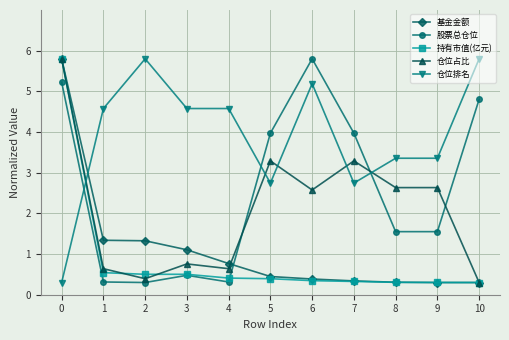

Reading right to left, extract all data points from this chart.

基金金额: 10=0.3	9=0.3	8=0.3	7=0.3	6=0.4	5=0.4	4=0.8	3=1.1	2=1.3	1=1.3	0=5.8
股票总仓位: 10=4.8	9=1.6	8=1.6	7=4.0	6=5.8	5=4.0	4=0.3	3=0.5	2=0.3	1=0.3	0=5.2
持有市值(亿元): 10=0.3	9=0.3	8=0.3	7=0.3	6=0.3	5=0.4	4=0.4	3=0.5	2=0.5	1=0.5	0=5.8
仓位占比: 10=0.3	9=2.6	8=2.6	7=3.3	6=2.6	5=3.3	4=0.6	3=0.8	2=0.4	1=0.6	0=5.8
仓位排名: 10=5.8	9=3.4	8=3.4	7=2.7	6=5.2	5=2.7	4=4.6	3=4.6	2=5.8	1=4.6	0=0.3